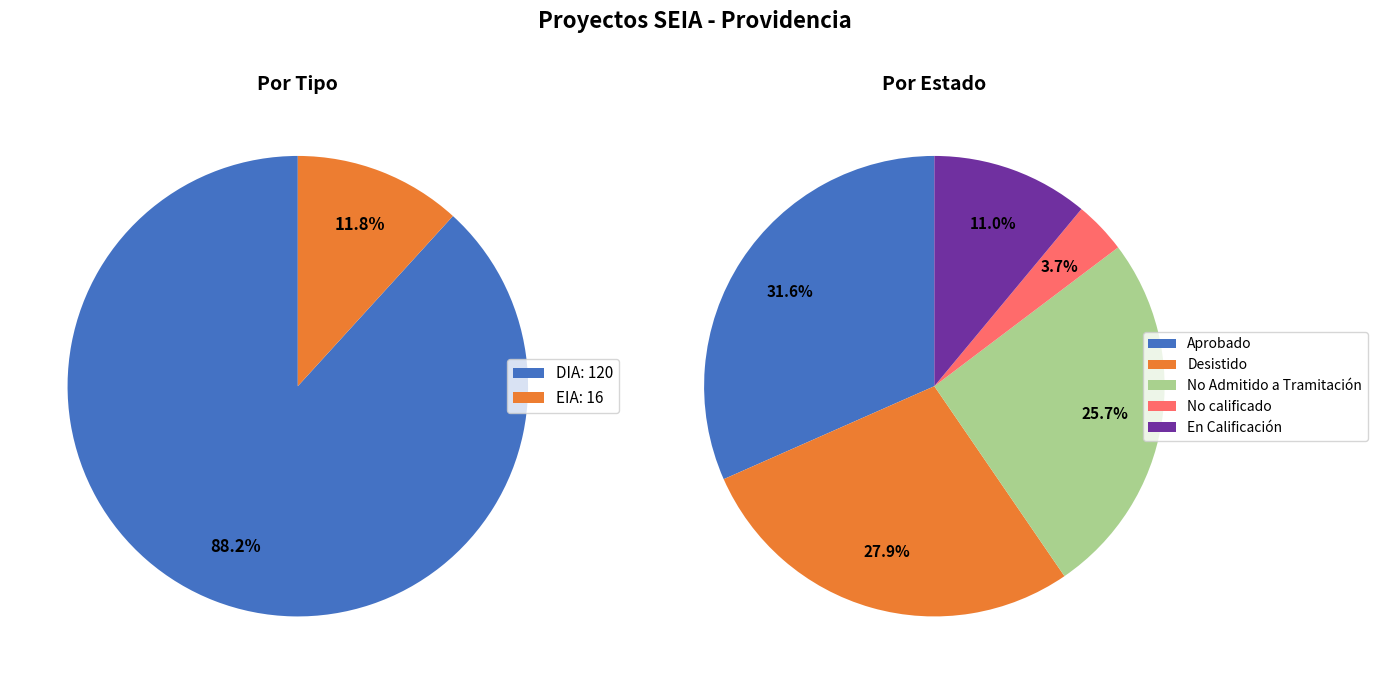

To the nearest percent, what is the difference between the EIA and DIA slice percentages?

76%